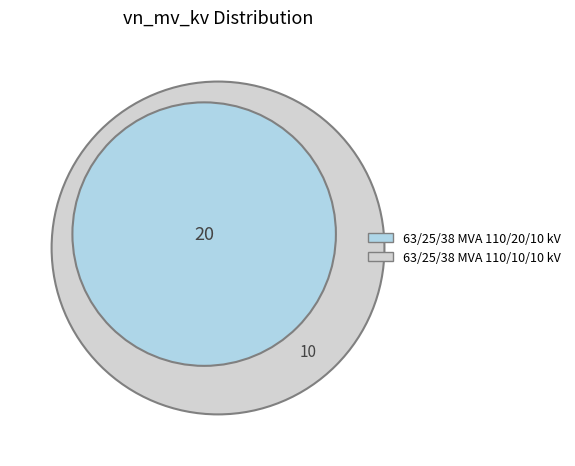

Does any single category account for the majority?

Yes